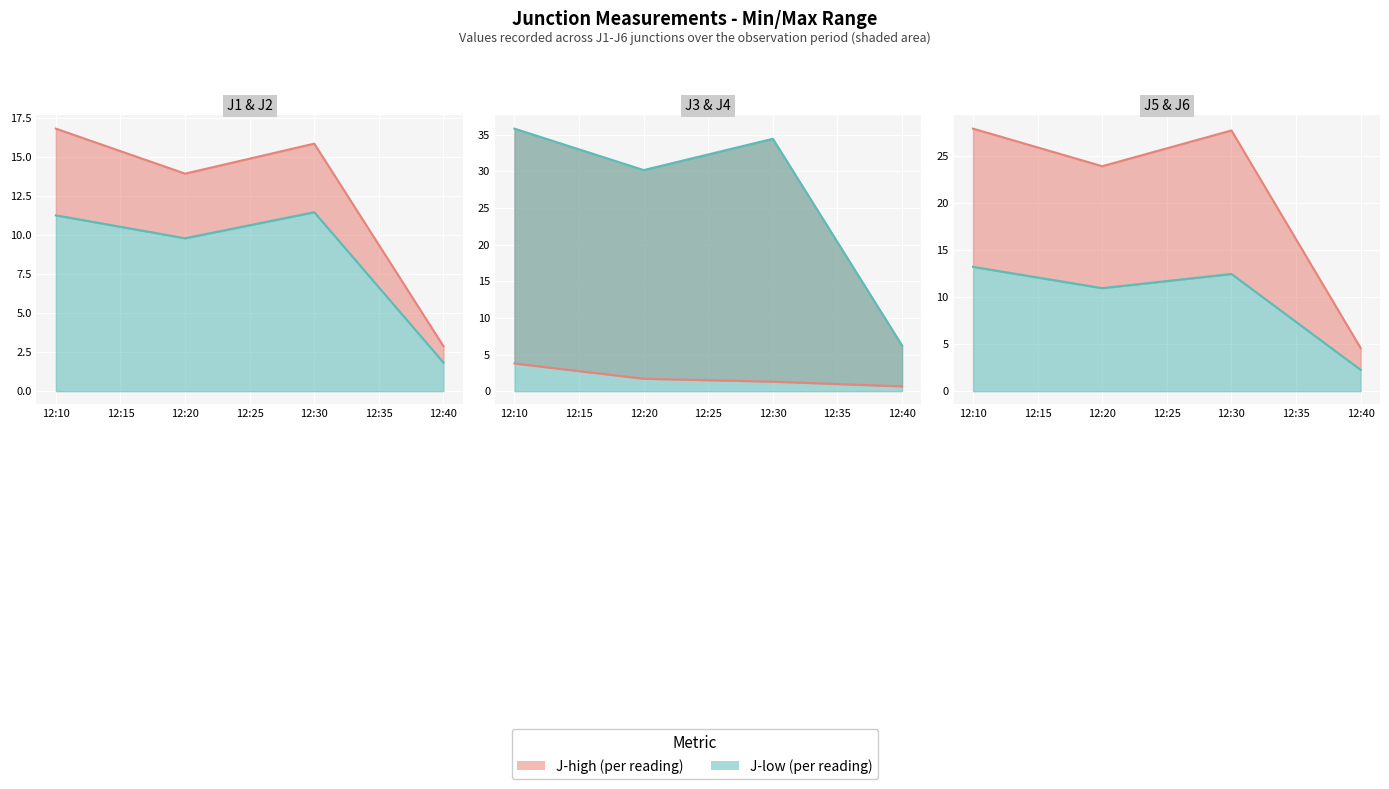

True or false: J3 and J6 intersect in this chart.

False